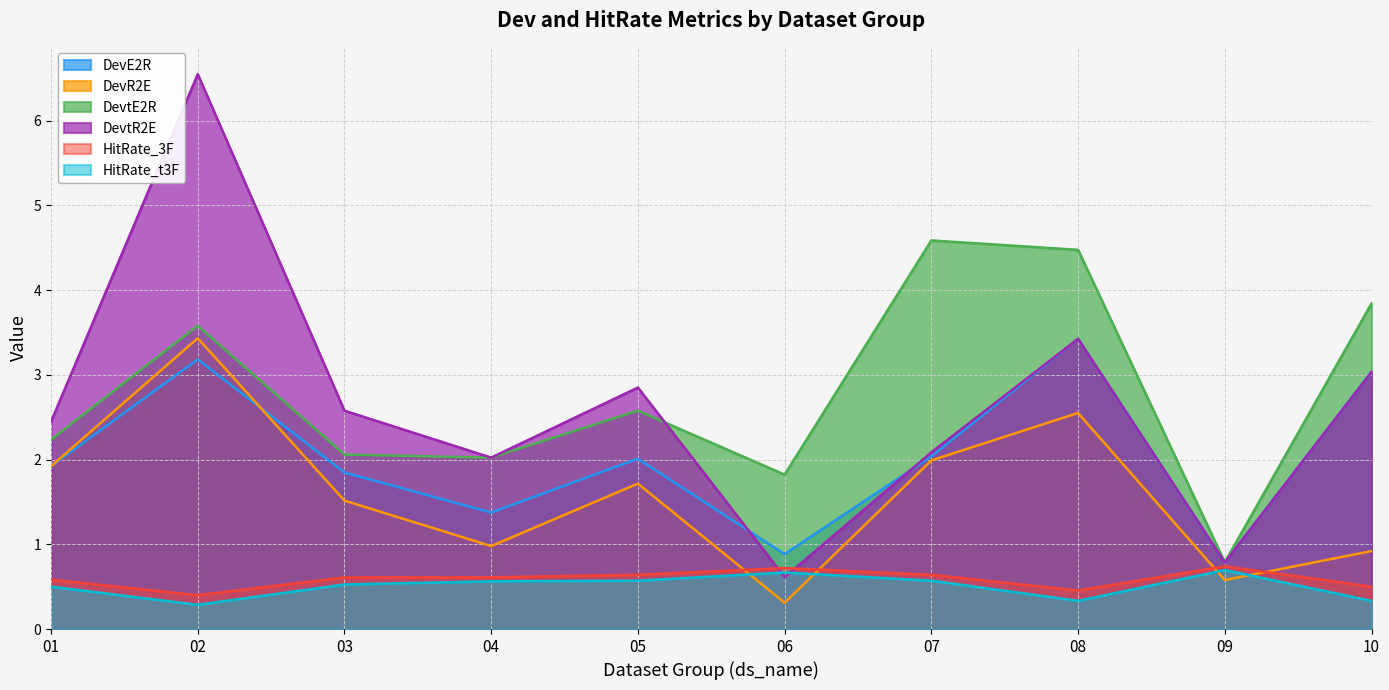

Rank the series at 02 from highest to lowest value.

DevtR2E, DevtE2R, DevR2E, DevE2R, HitRate_3F, HitRate_t3F